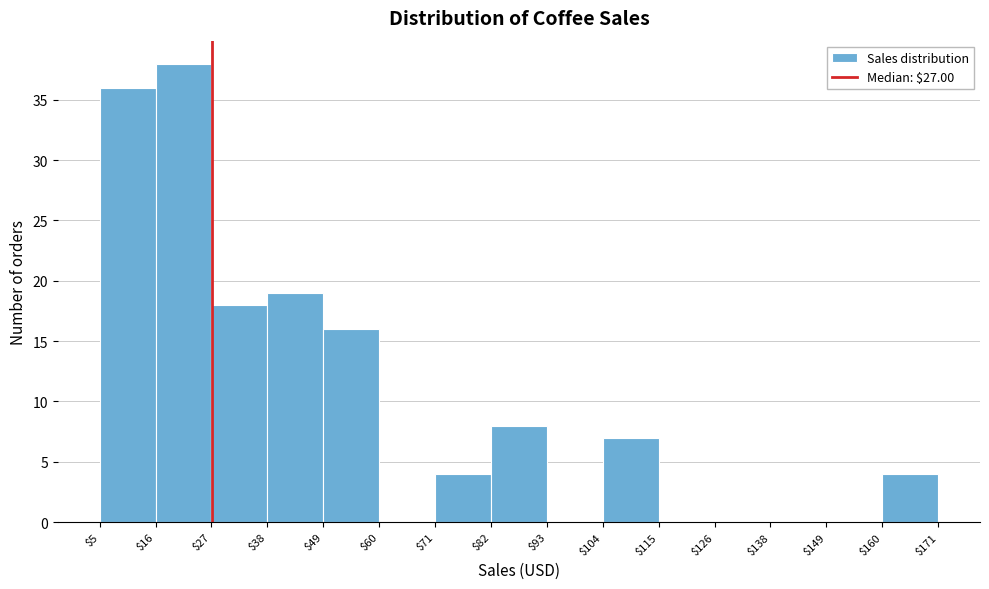

How tall is the bar that spans $49 to $60 on the x-axis? The values are not printed on the chart, so give them approximately, as read against the axis.

16